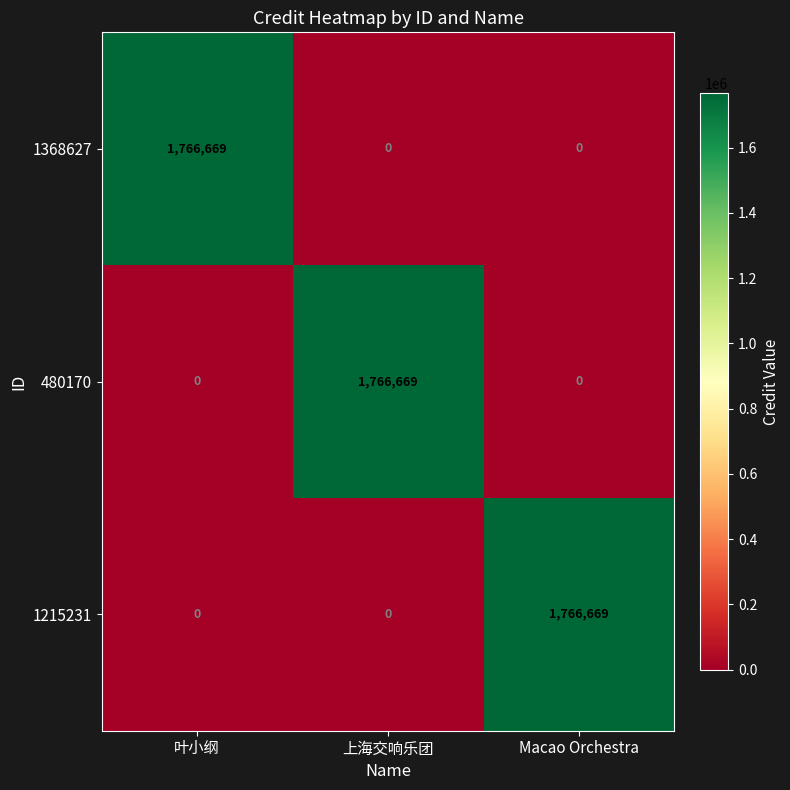

At how many categories does at least one series exceed 1282572?

3